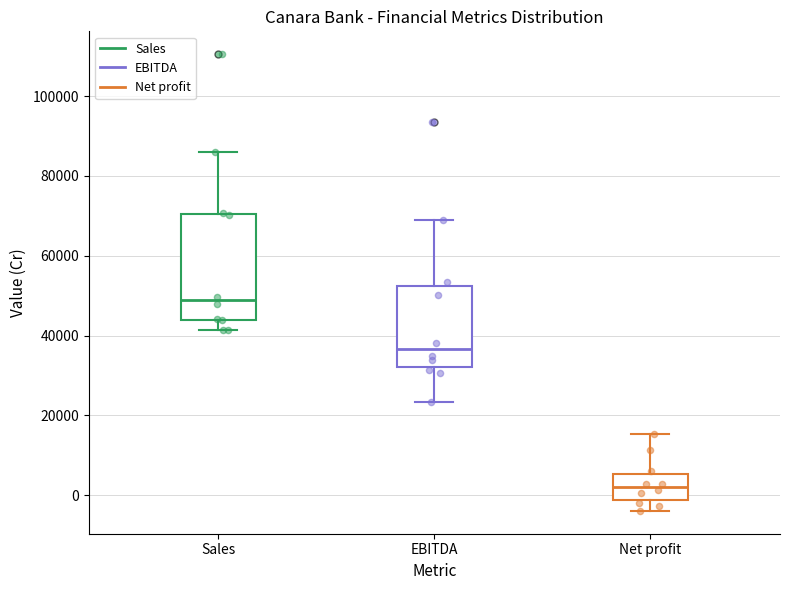

Which box has the lowest median line?

Net profit